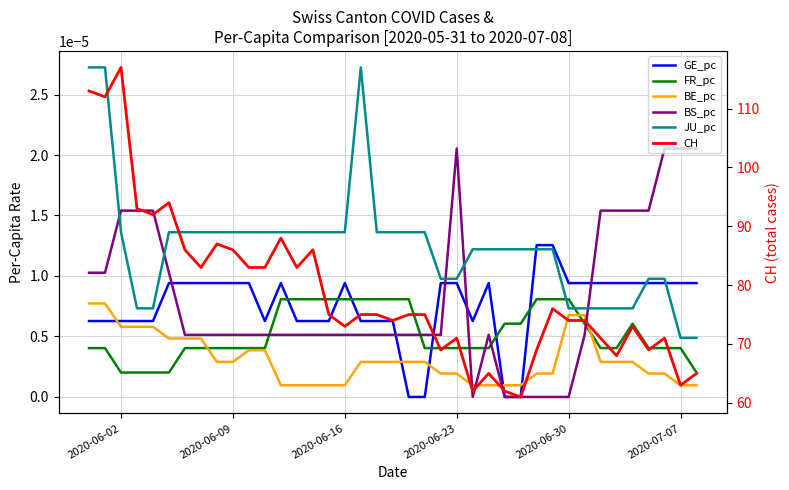

After their last crossing, which series has the higher values: FR_pc or GE_pc?

GE_pc